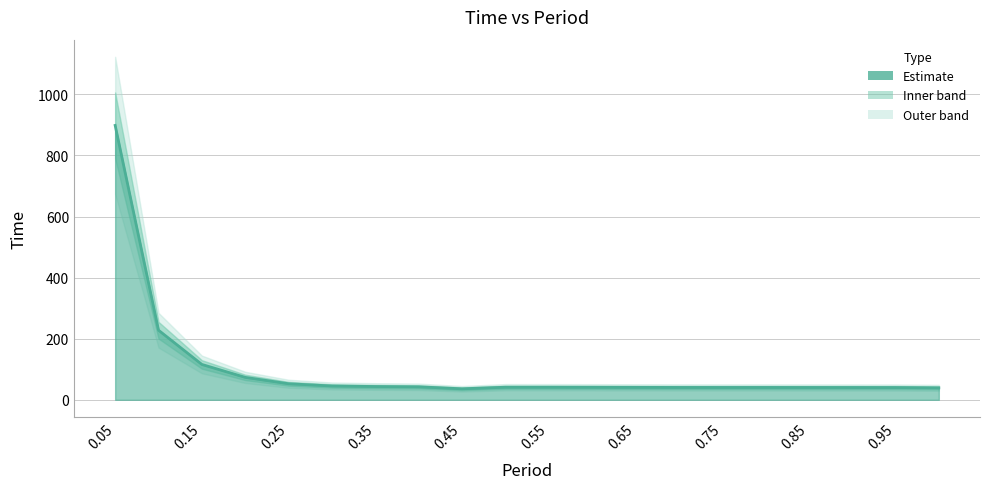

Which category has the highest value across all series?

0.05